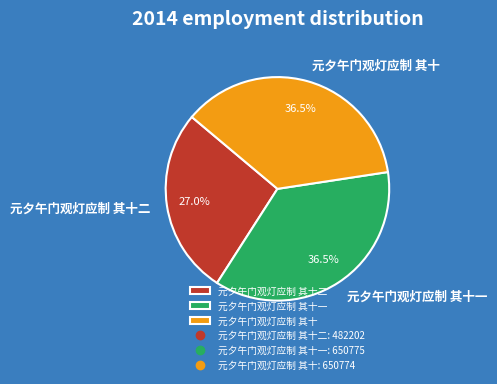

To the nearest percent, what is the average slice percentage?

33%